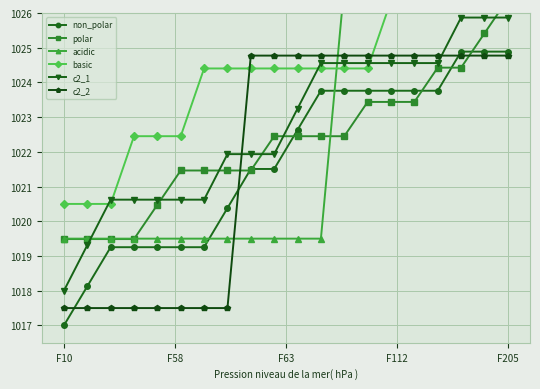

Which series has the largest total across all categories?

basic